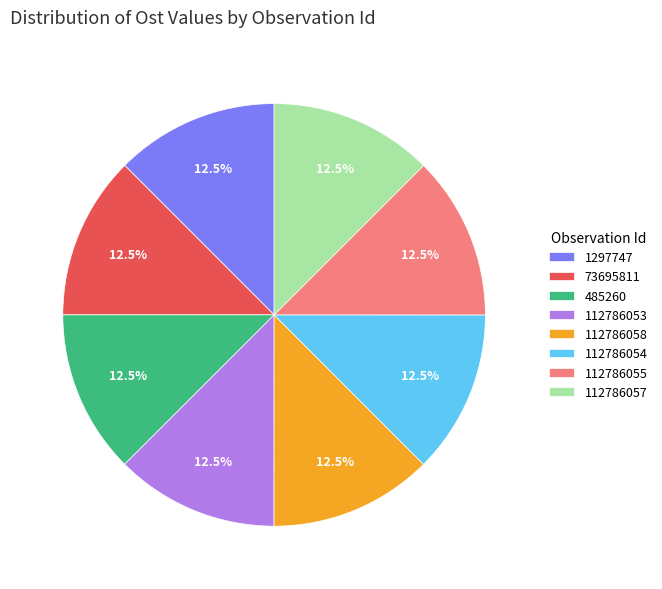

Is there a majority slice in this chart?

No